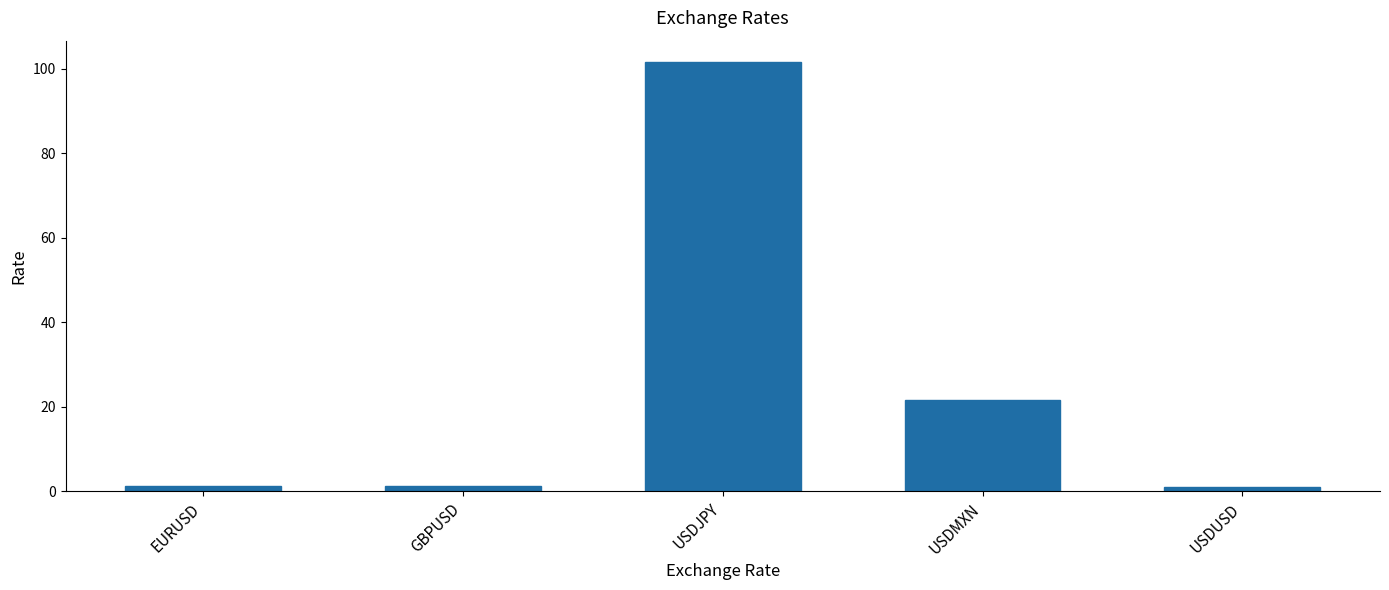

What value does the data have at USDMXN?

21.5